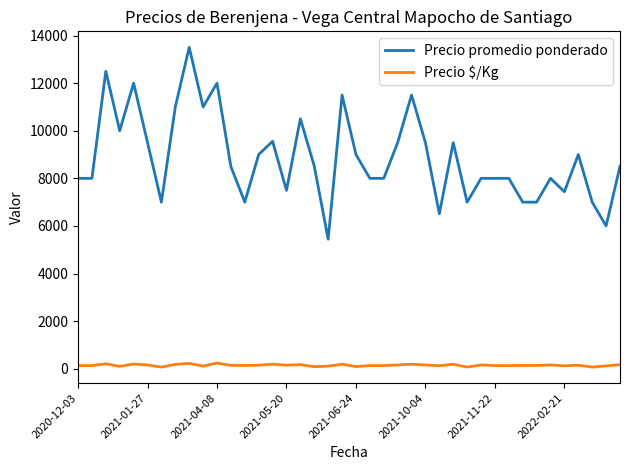

What is the lowest value of the Precio promedio ponderado series?

5444